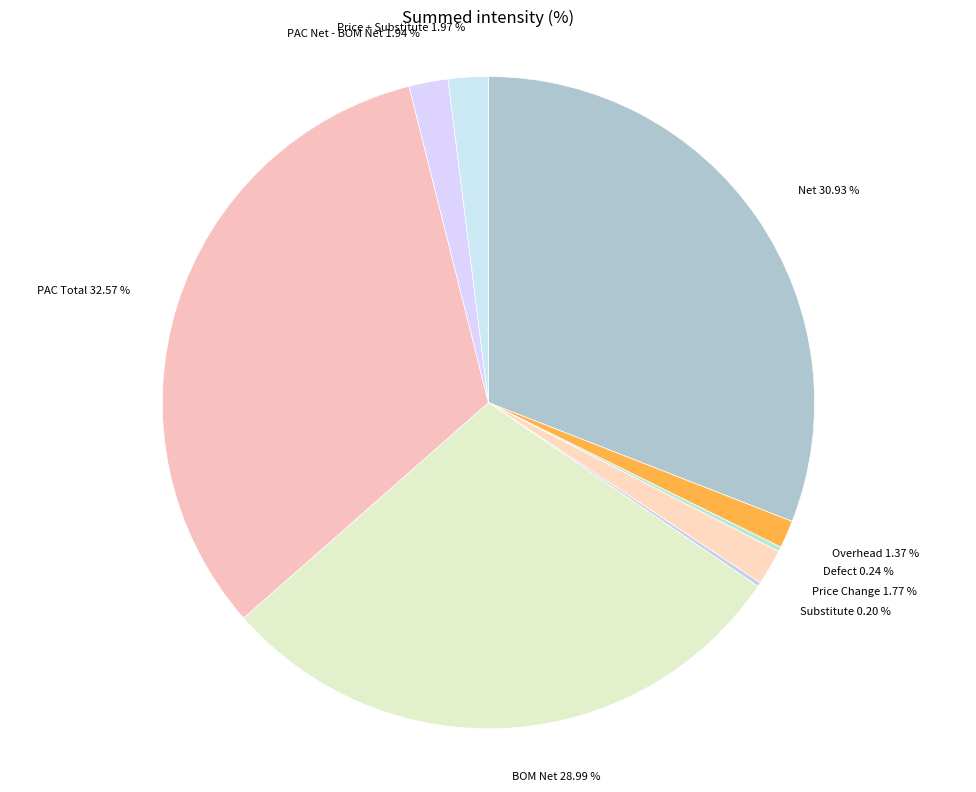

What is the largest slice in the pie chart?

PAC Total